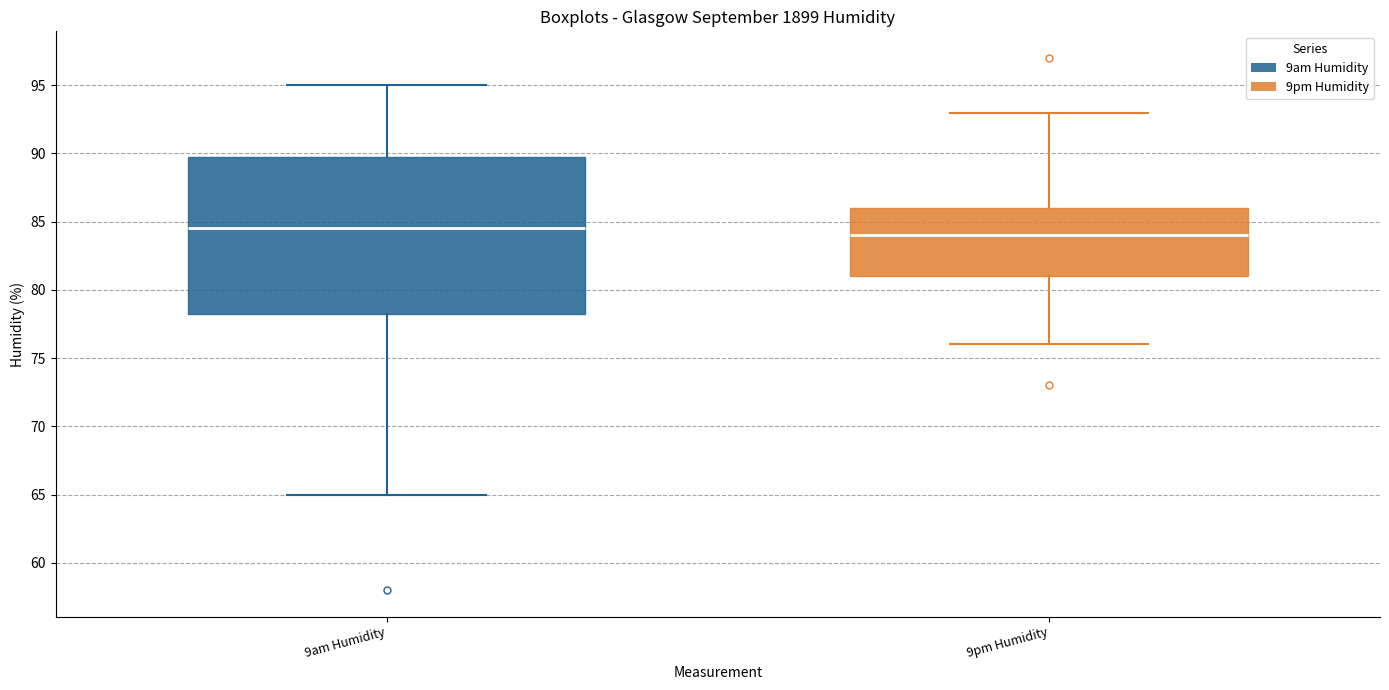

Reading left to right, transcribe this box plot: for each box, give where its median line is, the range the box spans, and where its two whiskers end, as read against the y-axis. The values are not printed on the chart, so give them approximately, as read against the axis.

9am Humidity: median 84.5, box 78.5 to 90.0, whiskers 65.0 to 95.0
9pm Humidity: median 84.0, box 81.0 to 86.0, whiskers 76.0 to 93.0